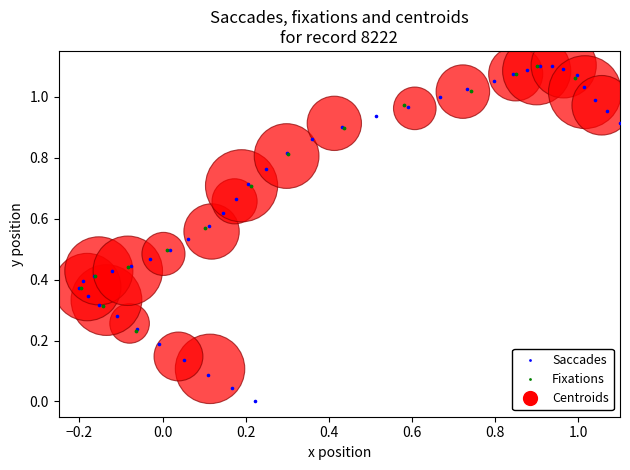

Which series reaches the minimum Y coordinate?

Saccades